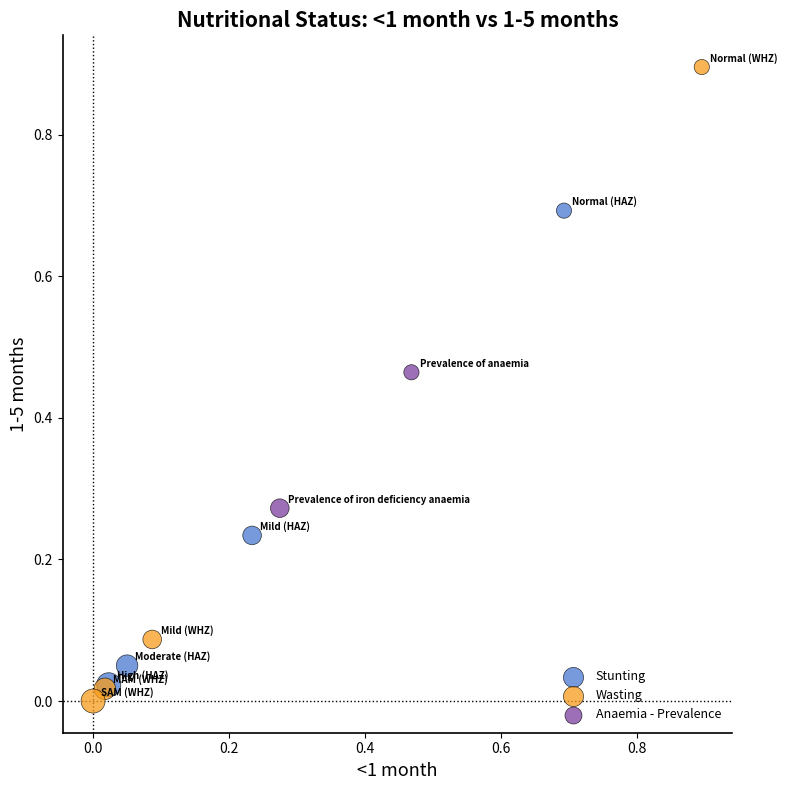

Which series has the largest Y range (max minus min)?

Wasting